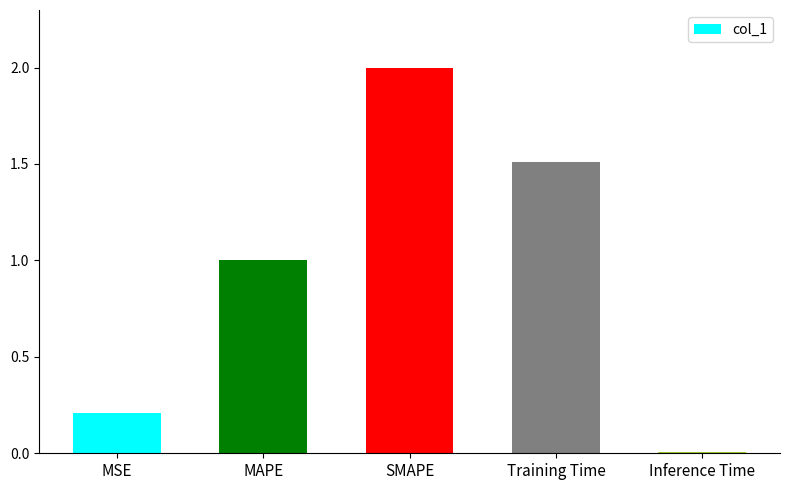

How many series are shown in this chart?

1